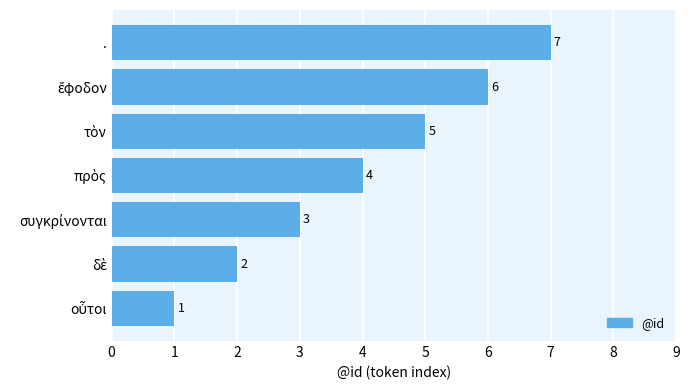

Count the values in the range 2 to 6.

5